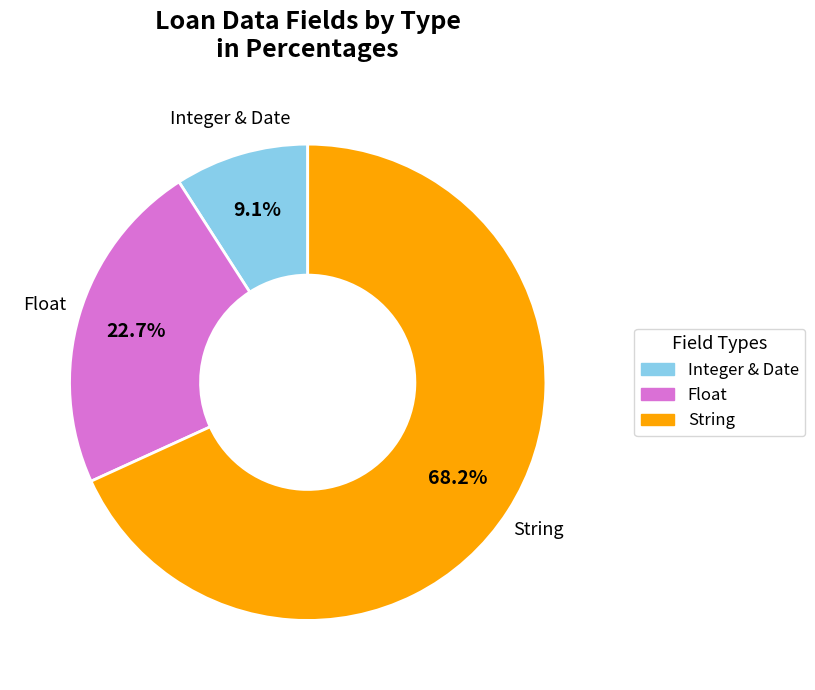

To the nearest percent, what is the average slice percentage?

33%